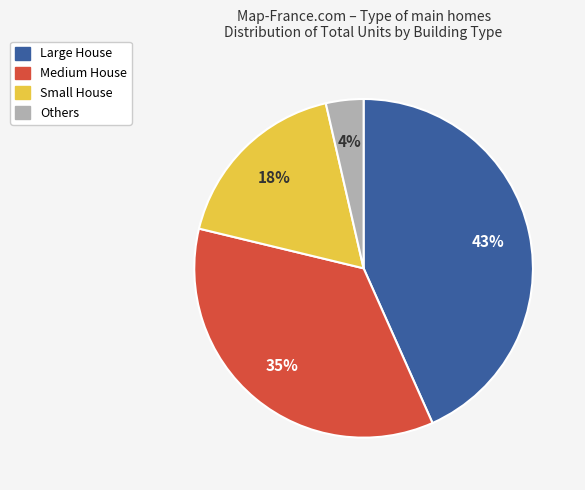

To the nearest percent, what is the average slice percentage?

25%